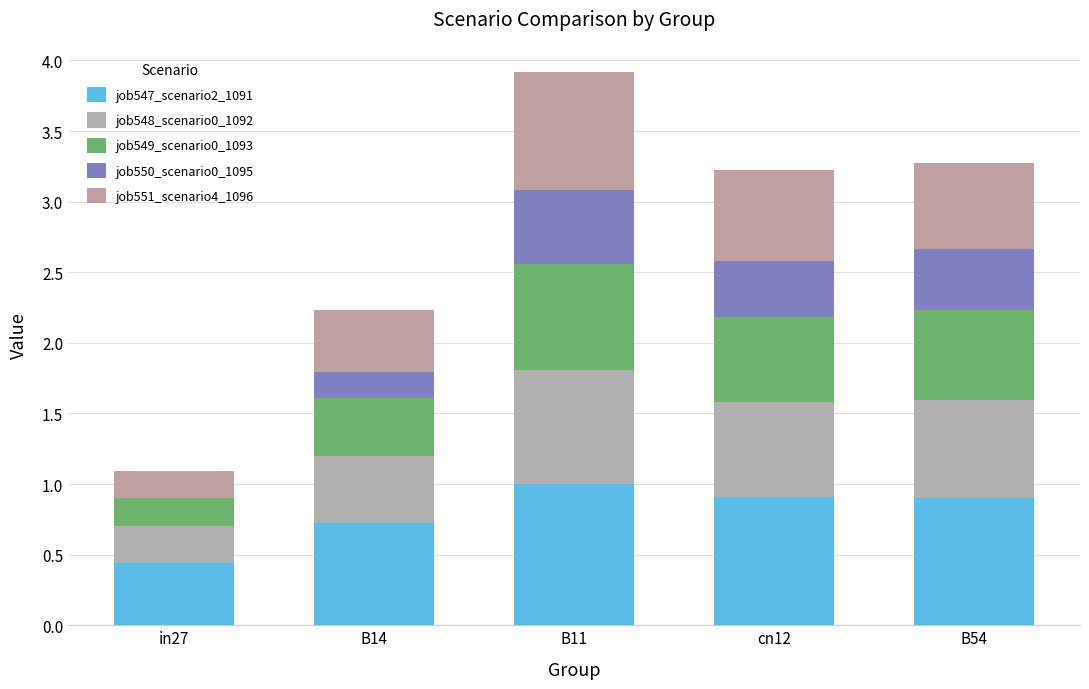

What is the label of the 4th bar from the right?

B14